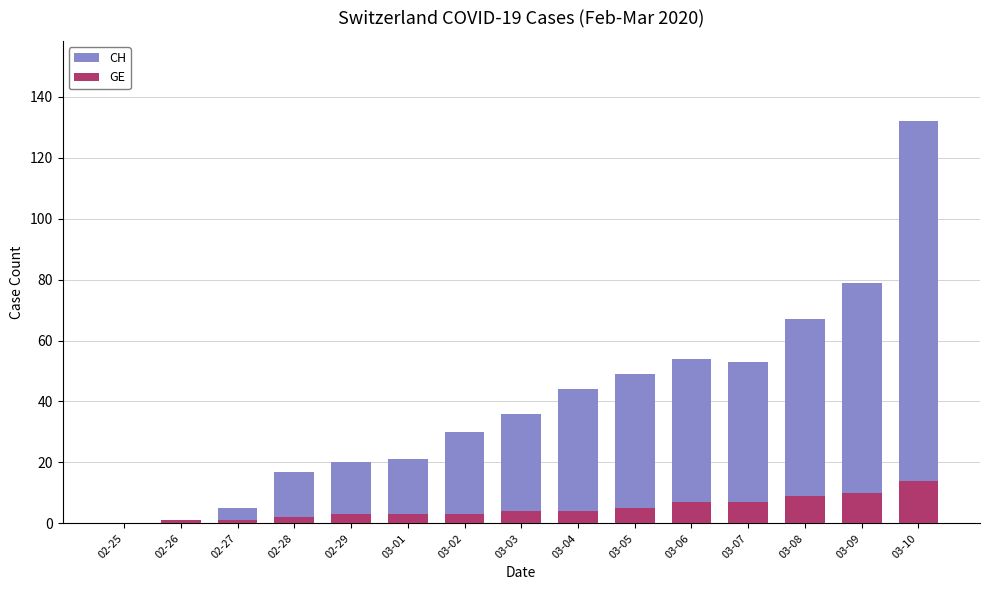

Reading left to right, list all the values displayed in this chart.

CH: 02-25=0	02-26=1	02-27=5	02-28=17	02-29=20	03-01=21	03-02=30	03-03=36	03-04=44	03-05=49	03-06=54	03-07=53	03-08=67	03-09=79	03-10=132
GE: 02-25=0	02-26=1	02-27=1	02-28=2	02-29=3	03-01=3	03-02=3	03-03=4	03-04=4	03-05=5	03-06=7	03-07=7	03-08=9	03-09=10	03-10=14